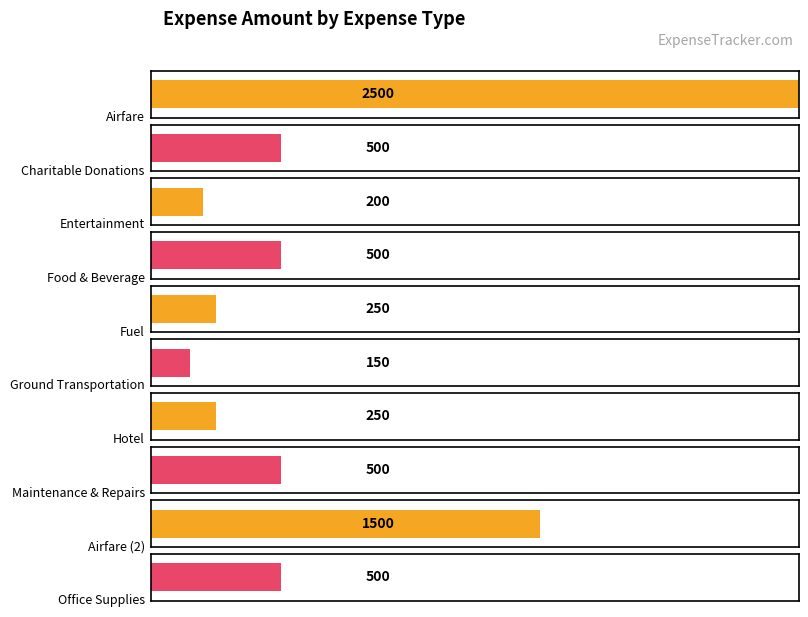

How many data points does each series have?

10